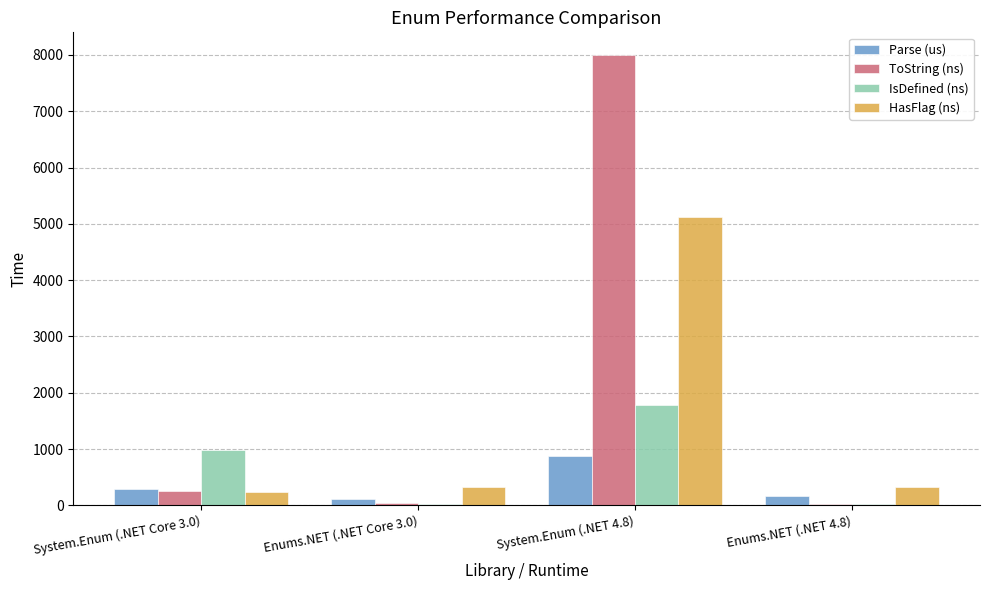

At which category is the sum across all series the highest?

System.Enum (.NET 4.8)